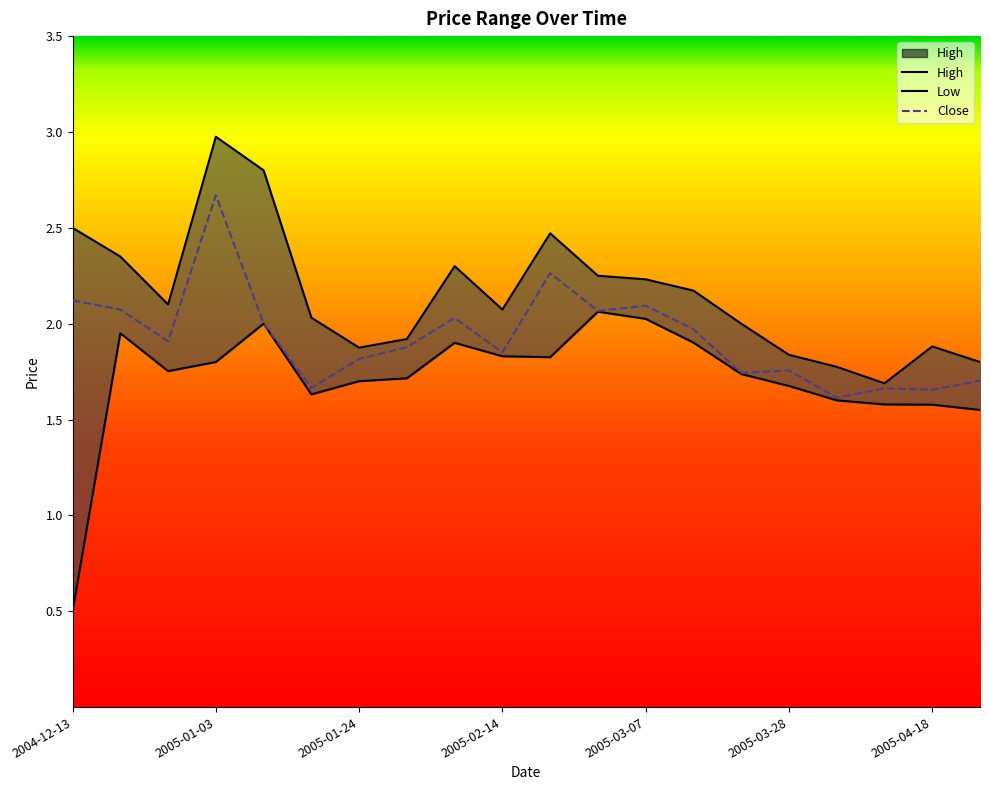

Reading left to right, what are all the values shown in this chart?

High: 2004-12-13=2.5	2004-12-20=2.3	2004-12-27=2.1	2005-01-03=3.0	2005-01-10=2.8	2005-01-17=2.0	2005-01-24=1.9	2005-01-31=1.9	2005-02-07=2.3	2005-02-14=2.1	2005-02-21=2.5	2005-02-28=2.2	2005-03-07=2.2	2005-03-14=2.2	2005-03-21=2.0	2005-03-28=1.8	2005-04-04=1.8	2005-04-11=1.7	2005-04-18=1.9	2005-04-25=1.8
Low: 2004-12-13=0.5	2004-12-20=2.0	2004-12-27=1.8	2005-01-03=1.8	2005-01-10=2.0	2005-01-17=1.6	2005-01-24=1.7	2005-01-31=1.7	2005-02-07=1.9	2005-02-14=1.8	2005-02-21=1.8	2005-02-28=2.1	2005-03-07=2.0	2005-03-14=1.9	2005-03-21=1.7	2005-03-28=1.7	2005-04-04=1.6	2005-04-11=1.6	2005-04-18=1.6	2005-04-25=1.5
Close: 2004-12-13=2.1	2004-12-20=2.1	2004-12-27=1.9	2005-01-03=2.7	2005-01-10=2.0	2005-01-17=1.7	2005-01-24=1.8	2005-01-31=1.9	2005-02-07=2.0	2005-02-14=1.9	2005-02-21=2.3	2005-02-28=2.1	2005-03-07=2.1	2005-03-14=2.0	2005-03-21=1.7	2005-03-28=1.8	2005-04-04=1.6	2005-04-11=1.7	2005-04-18=1.7	2005-04-25=1.7